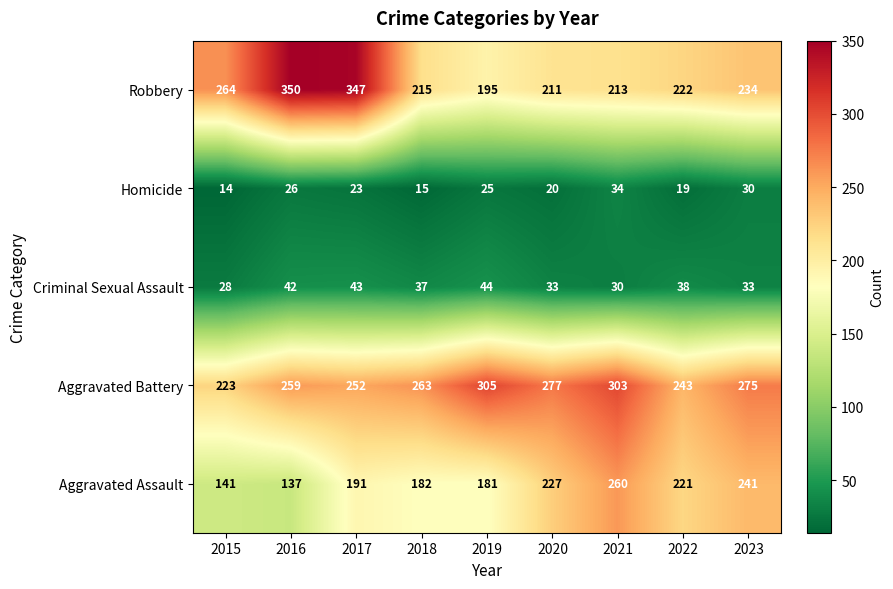

True or false: Robbery has a value of 234 at 2023.

True